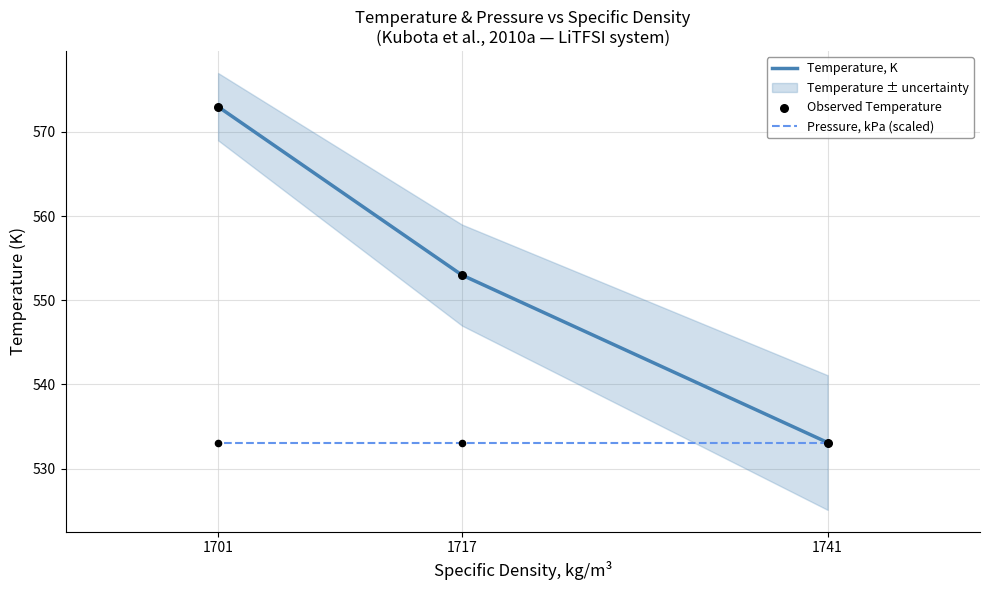

At which category is the sum across all series the highest?

1701